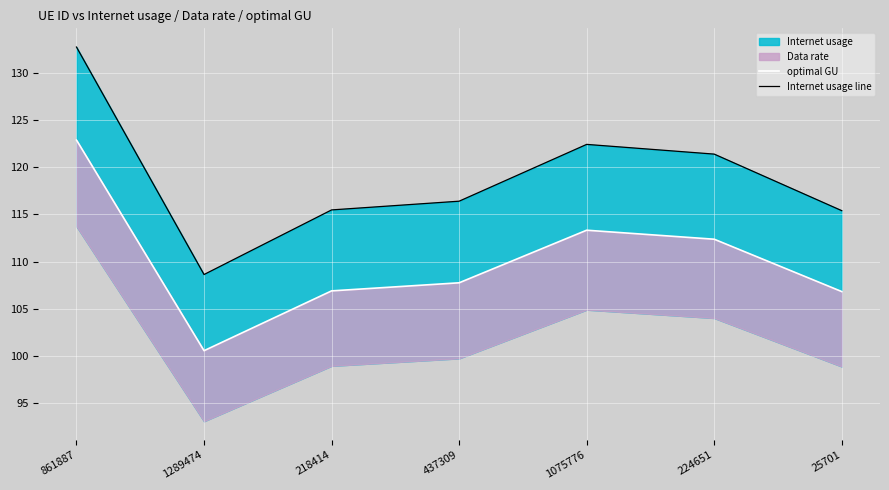

Between 861887 and 218414, which series saw the biggest shift?

Internet usage line